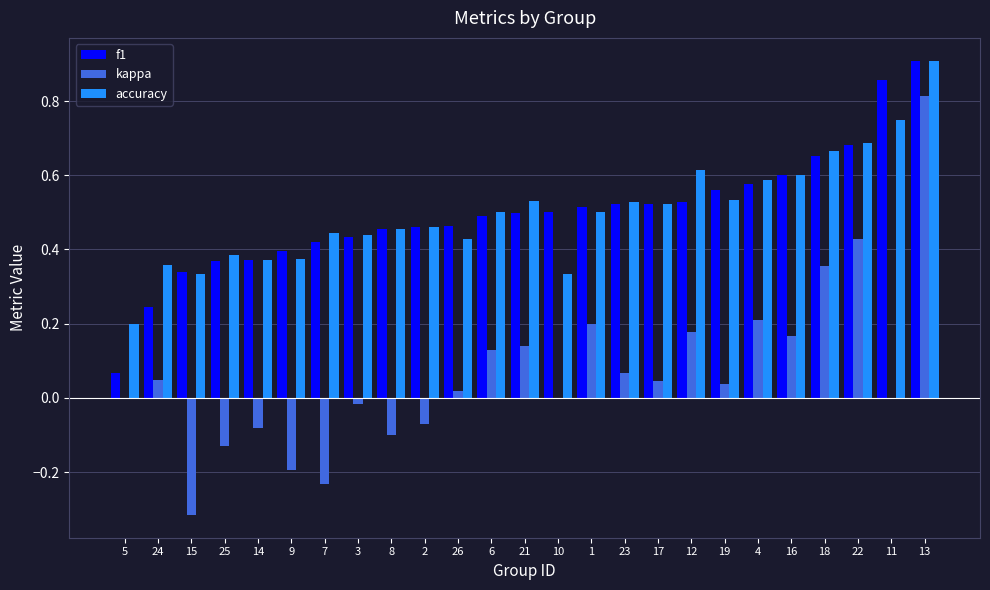

What is the sum of the f1 values at 1 and 21?

1.0